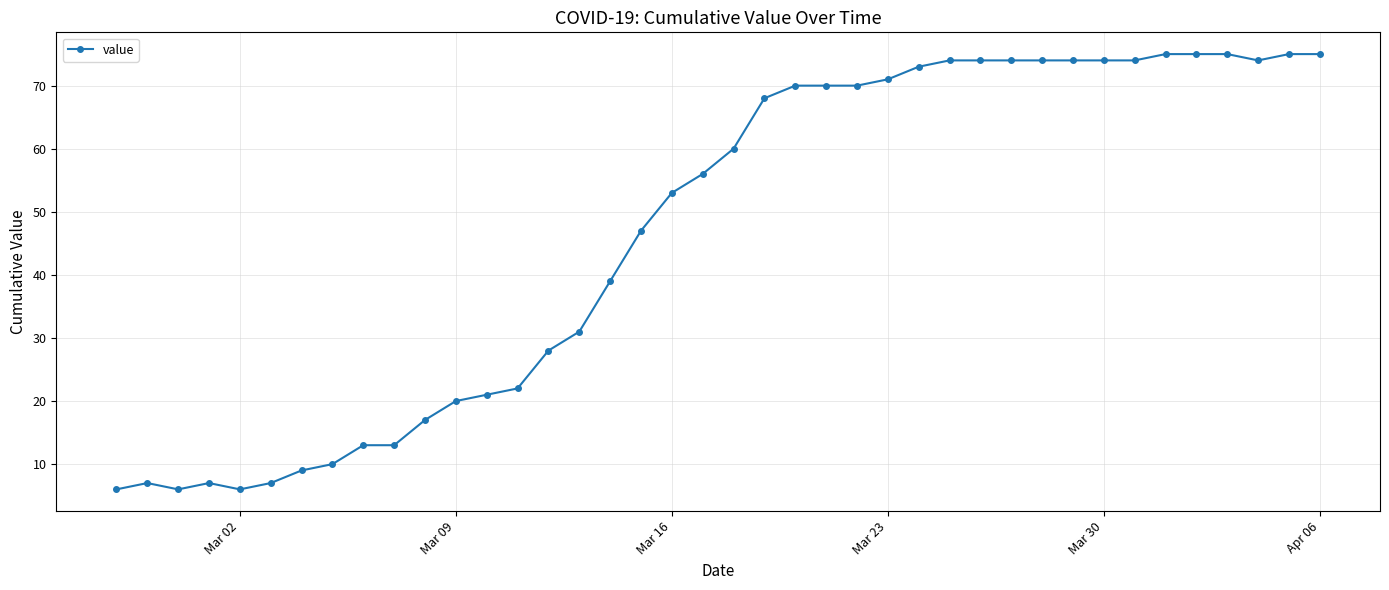

What is the value of the 4th point from the left?

7